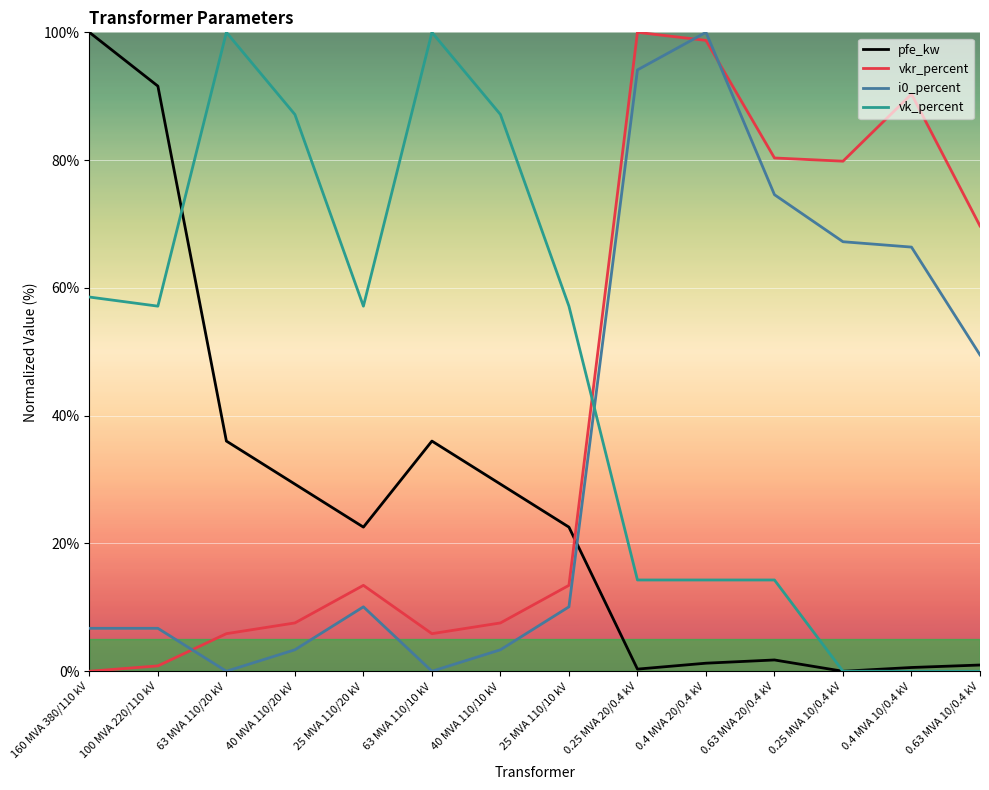

What is the highest value of the vk_percent series?

100.0